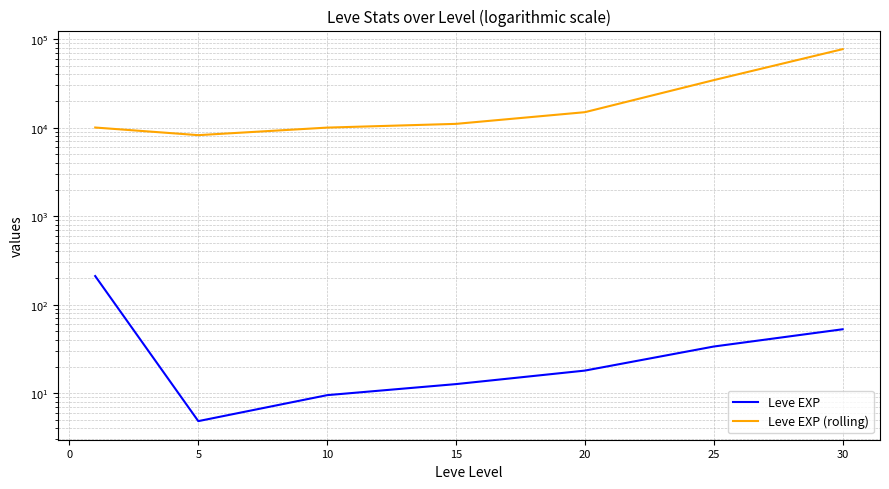

True or false: Leve EXP has more than 0 interior local peaks.

False